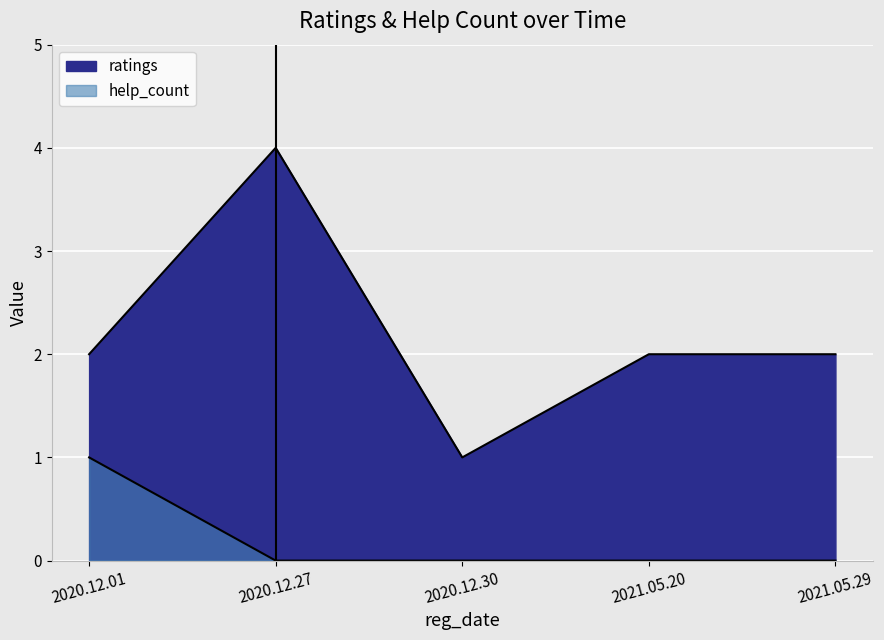

True or false: help_count and ratings cross at least once.

False